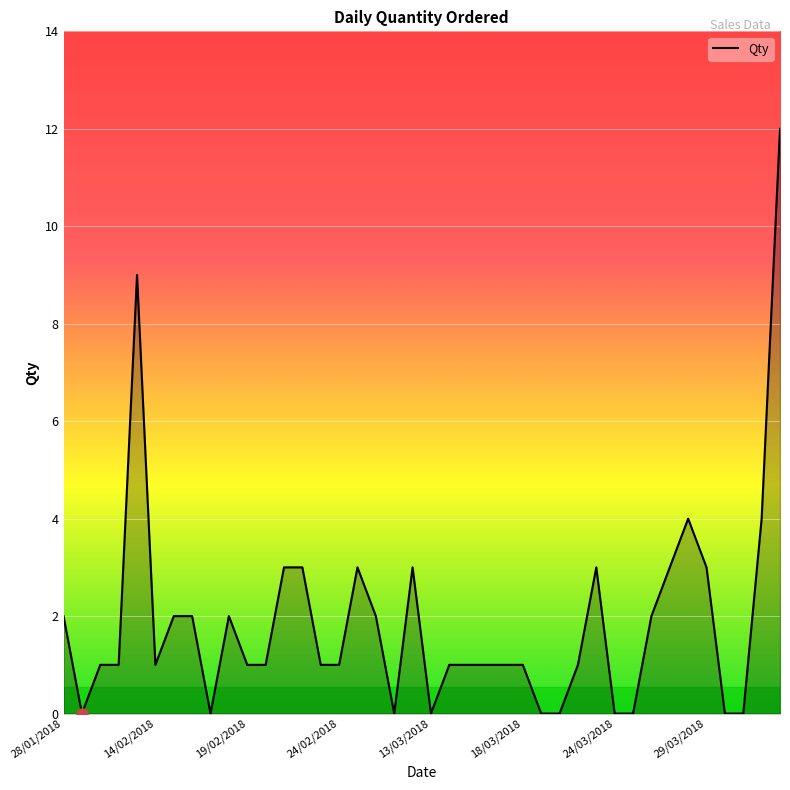

Is it true that the value at 24/03/2018 is 0?

True